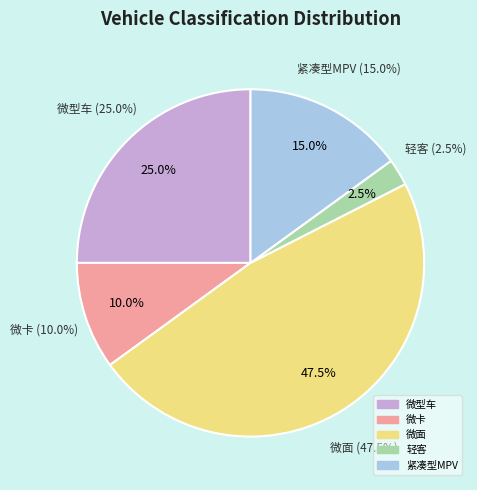

Which category has the smallest portion of the pie?

轻客